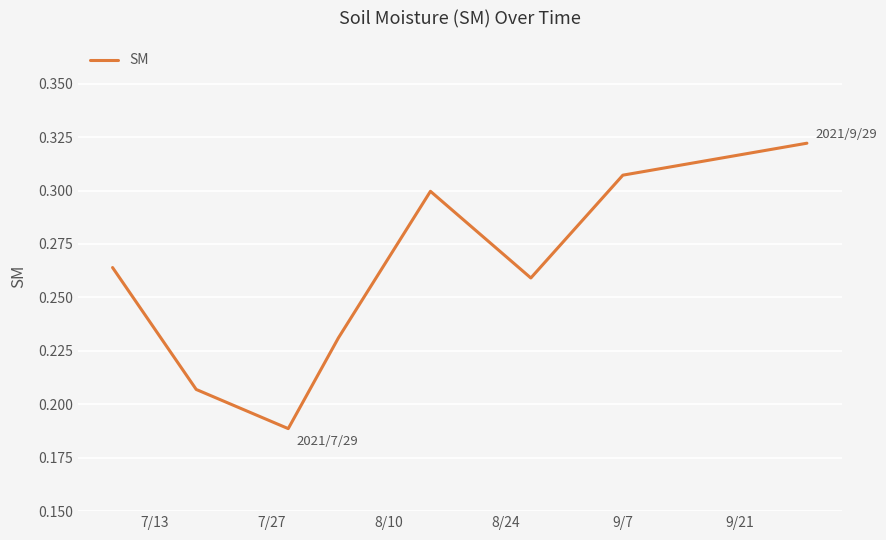

How many interior local valleys (lower than both neighbors) does the data have?

2